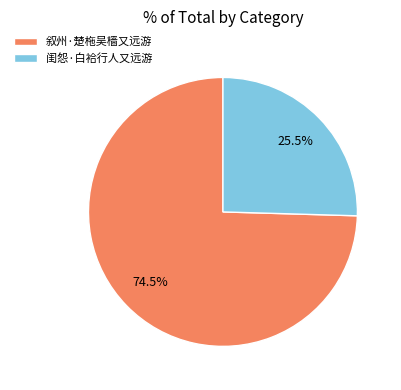

What is the ratio of the value at 闺怨·白袷行人又远游 to the value at 叙州·楚柂吴樯又远游?

0.3